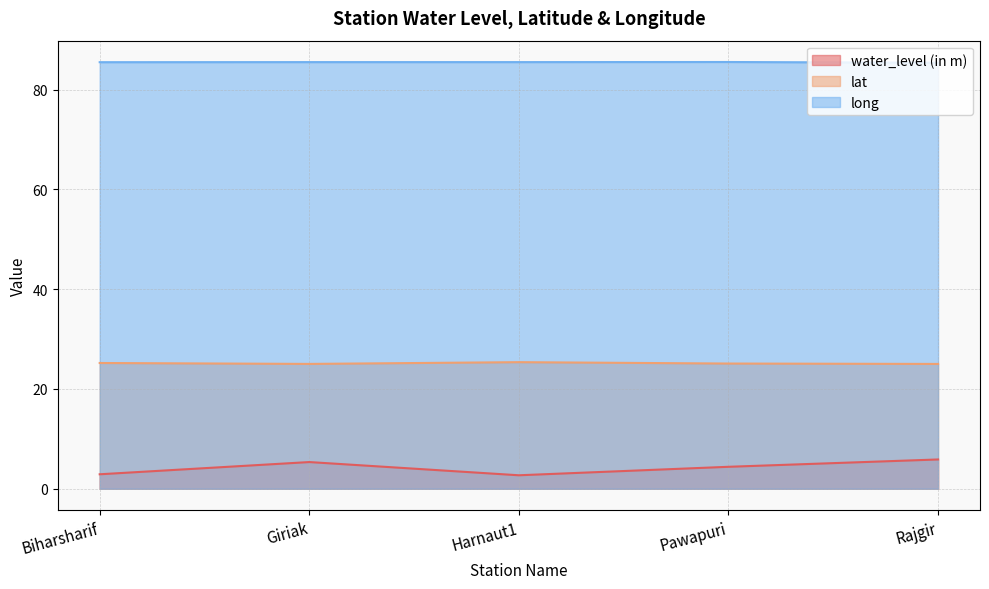

Rank the series by their maximum value, from highest to lowest.

long, lat, water_level (in m)